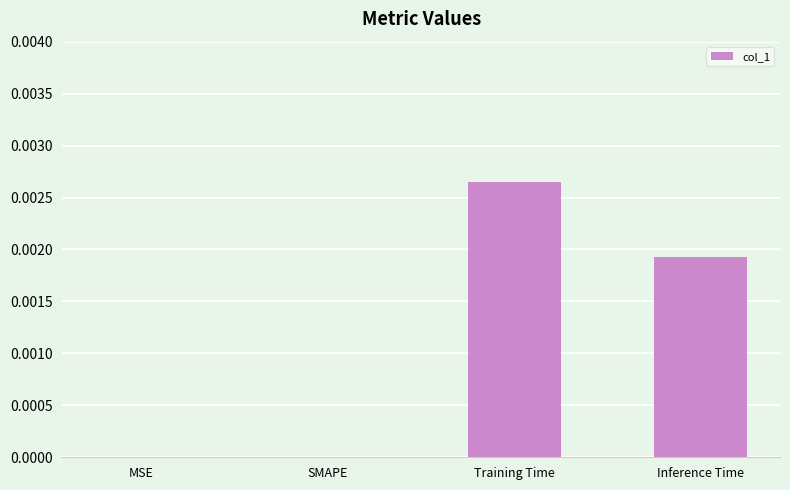

How many categories are shown in the chart?

4